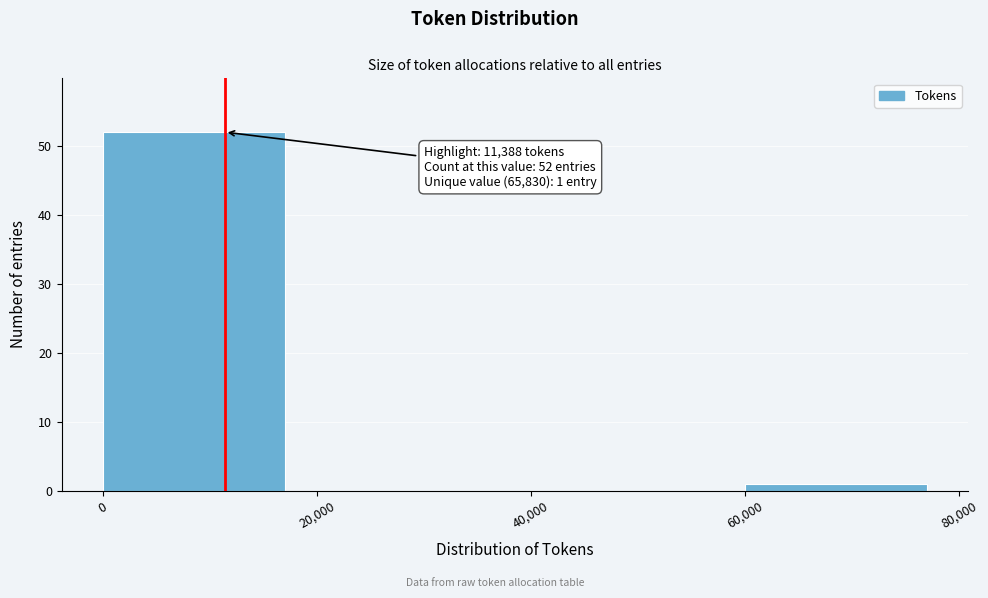

Over which range of the x-axis is the bar tallest?

0 to 20,000